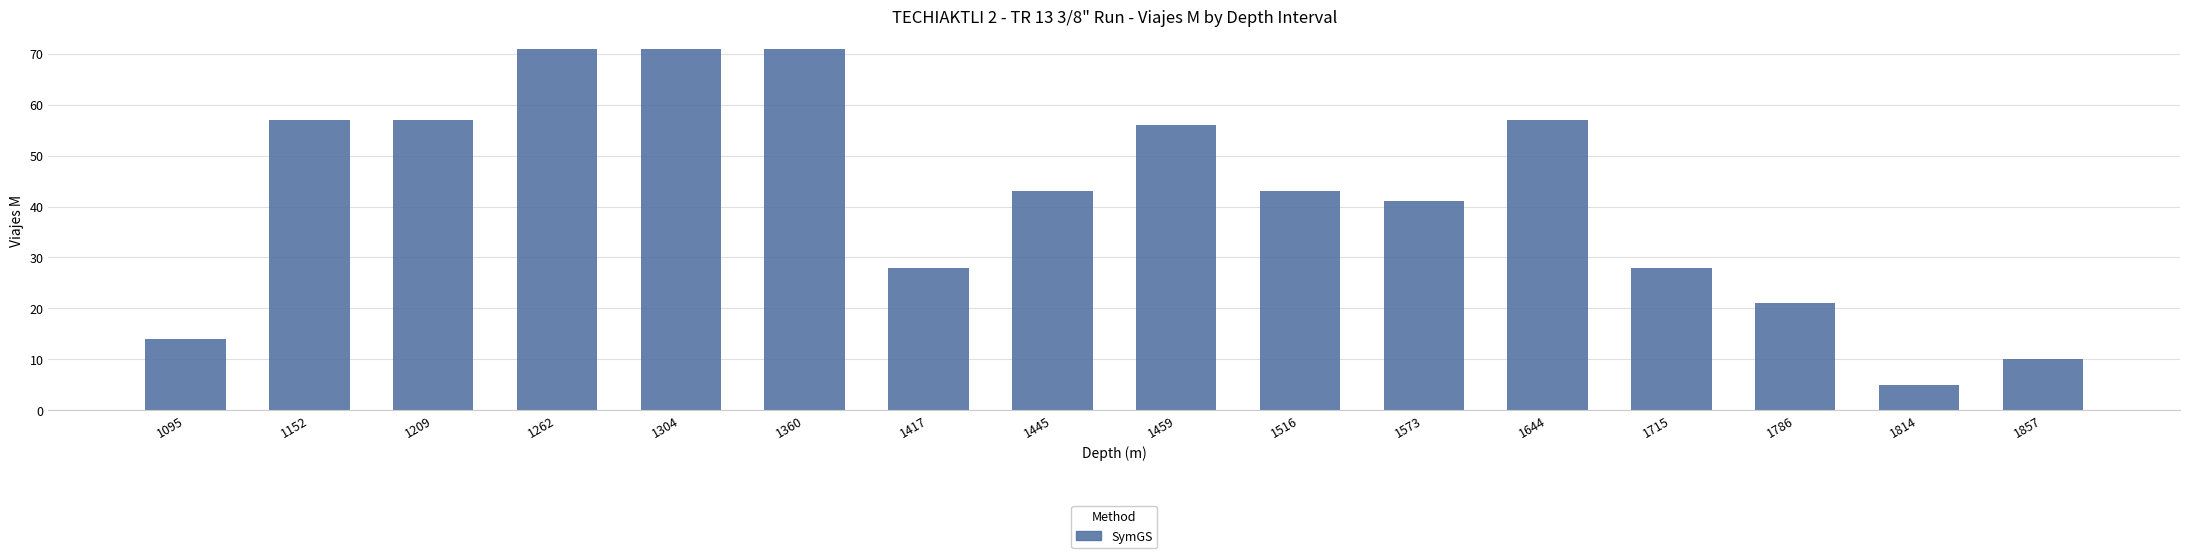

How many bars are there in total?

16